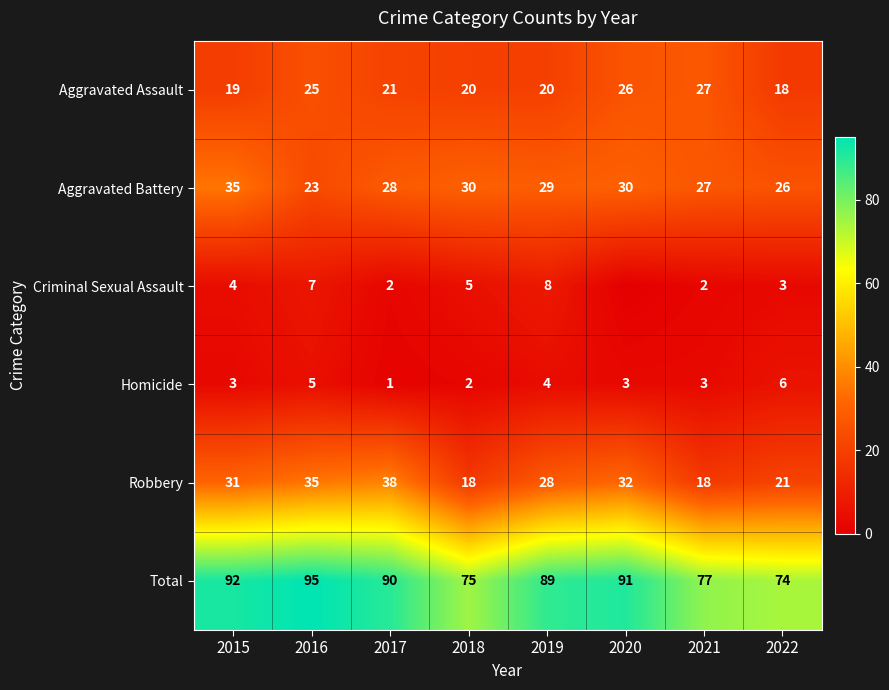

Which has a higher value, 2015 or 2022?

2015